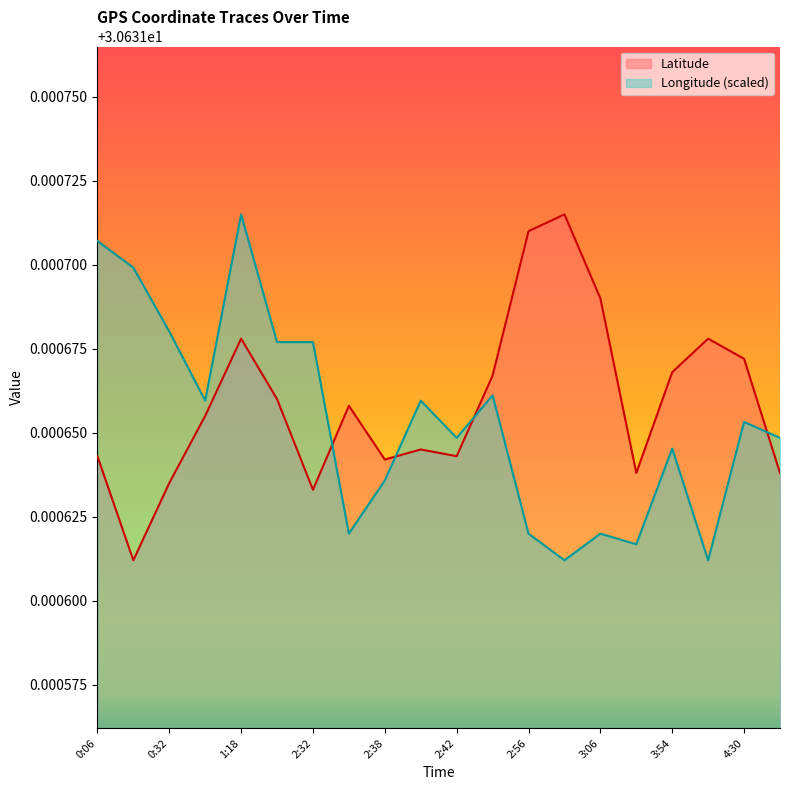

What is the value of the Longitude point at the 16th from the left?

30.6